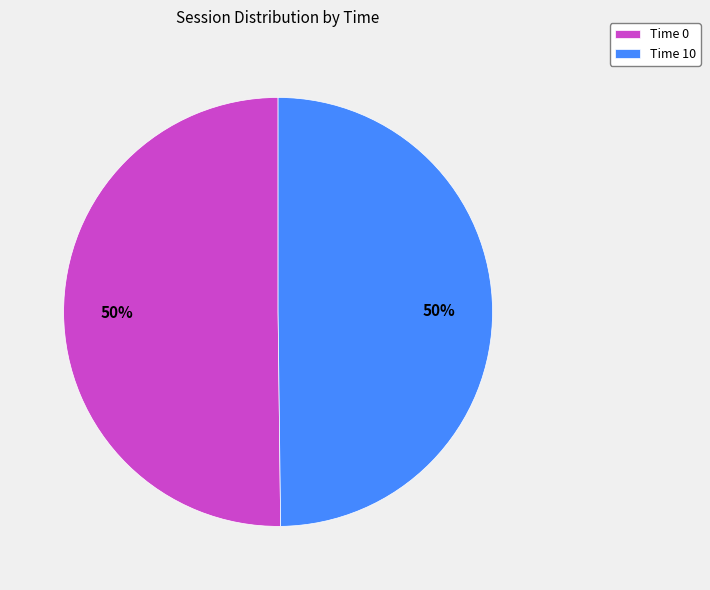

To the nearest percent, what is the combined percentage of Time 0 and Time 10?

100%